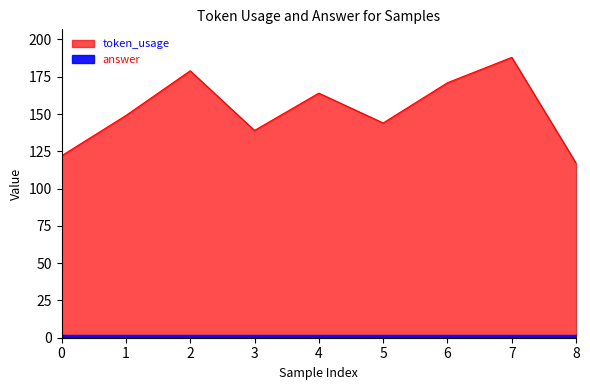

What is the sum of the values at 6 and 1?

320